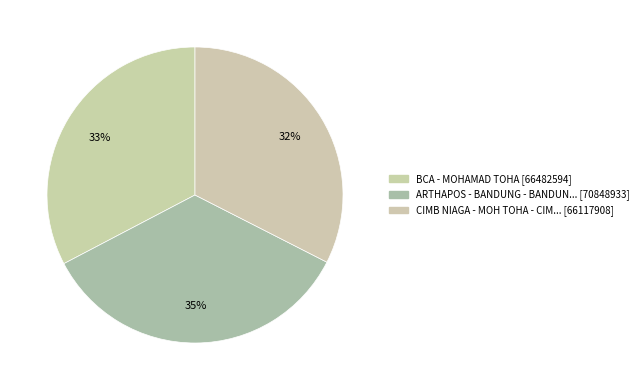

How many slices are in this pie chart?

3